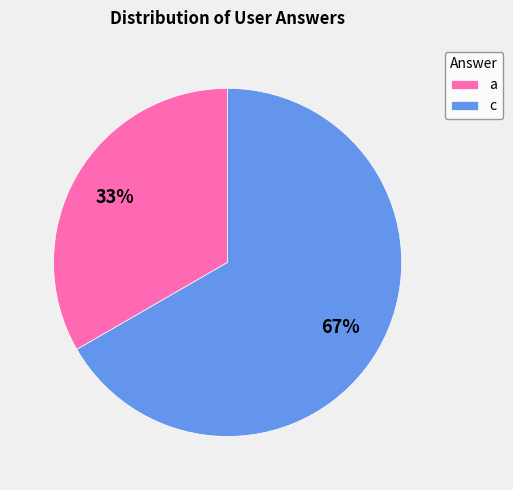

Count the number of slices in the pie.

2